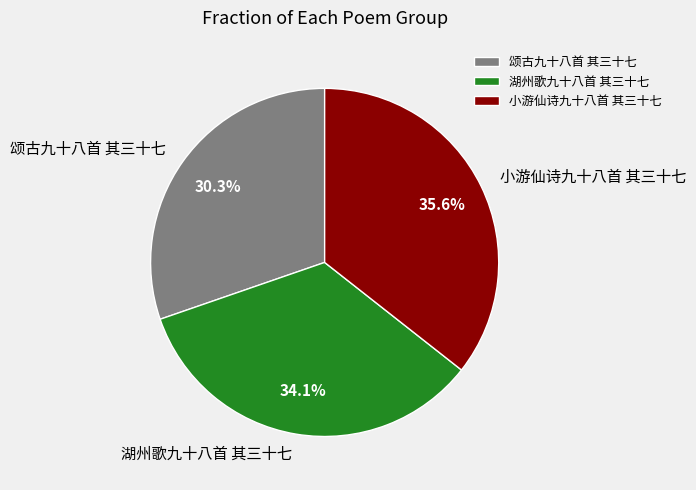

To the nearest percent, what is the average slice percentage?

33%